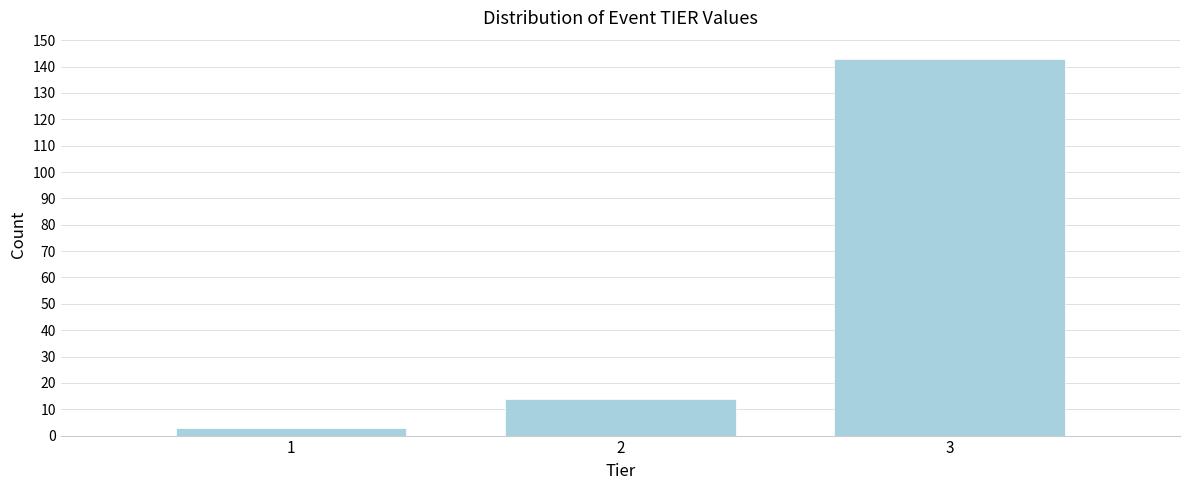

Reading left to right, transcribe all the data shown in this chart.

3	14	143